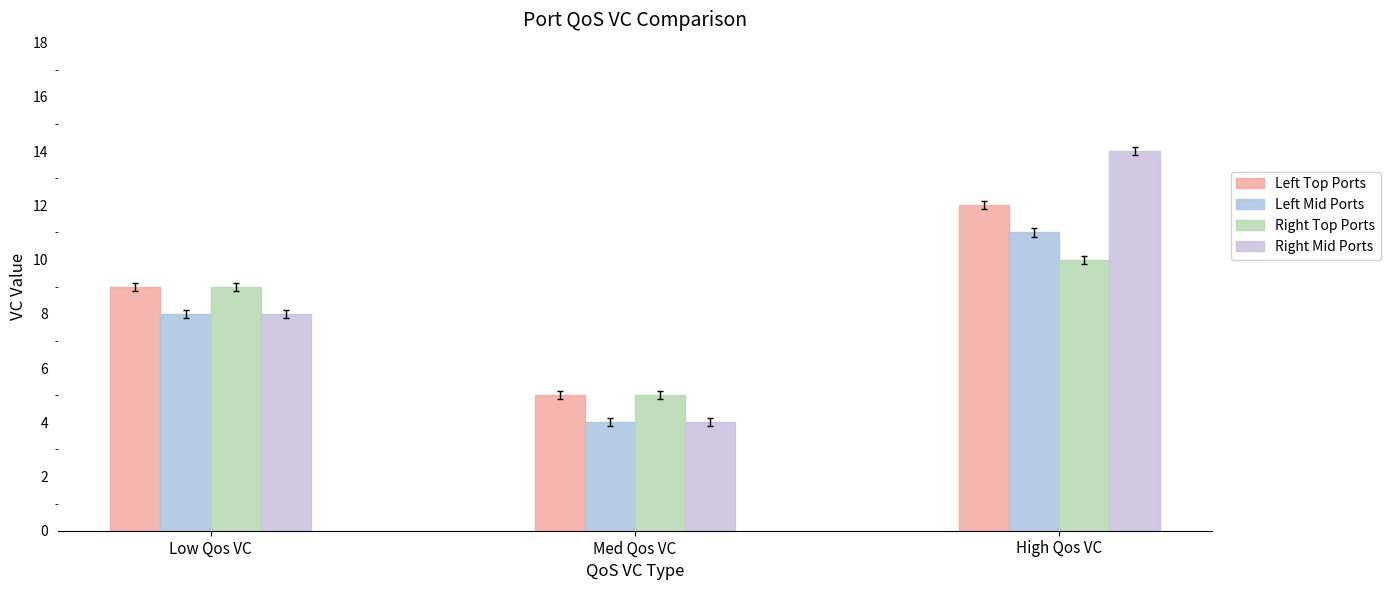

At which label is Right Mid Ports closest to 9?

Low Qos VC